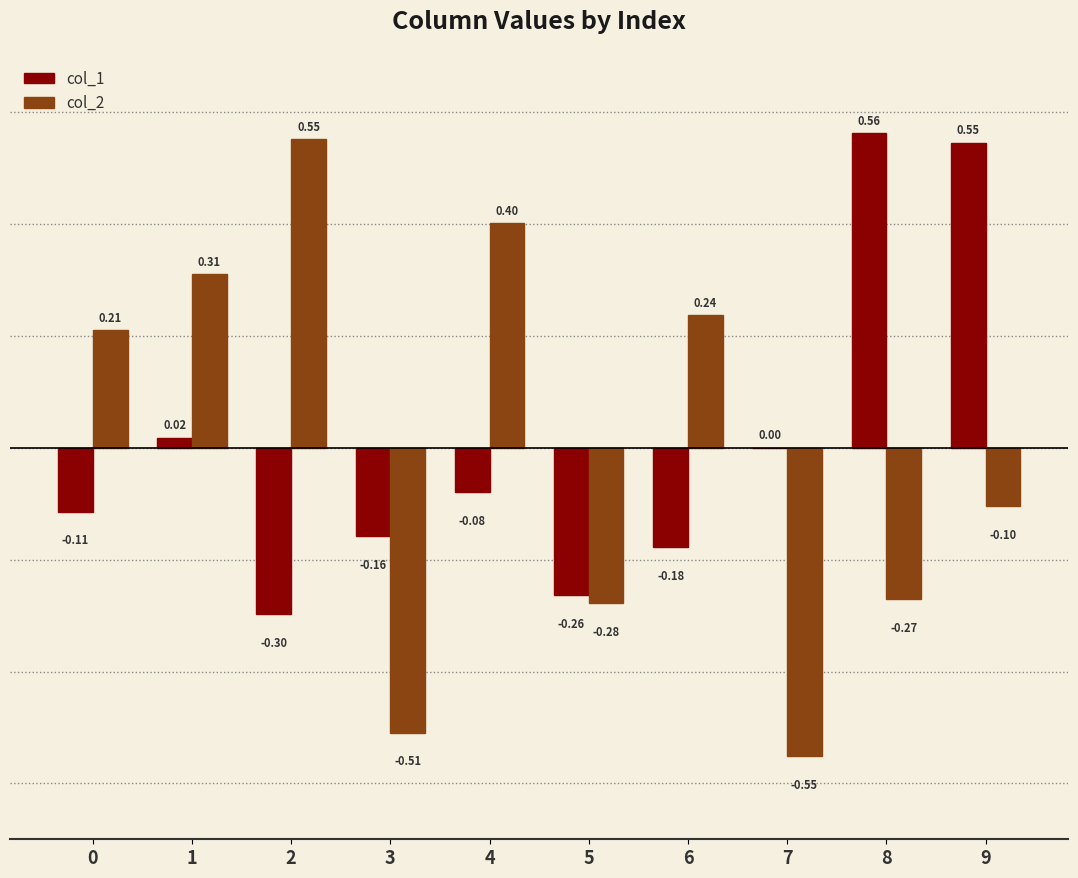

Which series has the largest total across all categories?

col_1